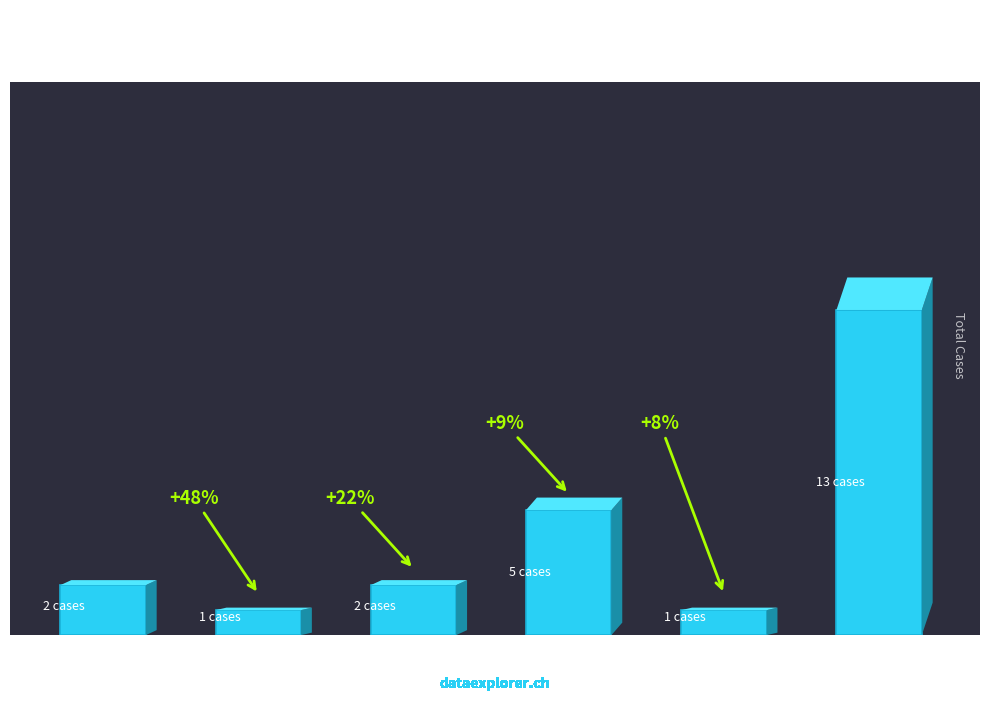

Where does the data first go above 2?

LU